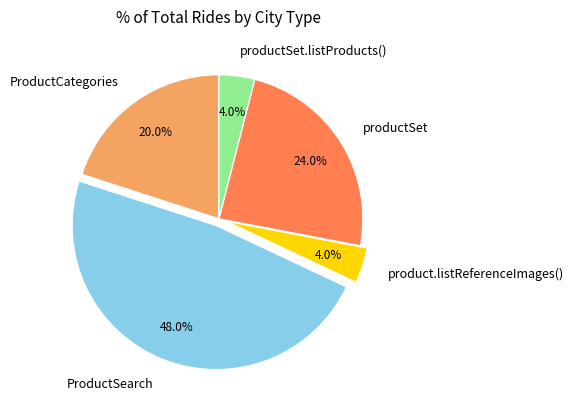

Which category has the biggest portion of the pie?

ProductSearch